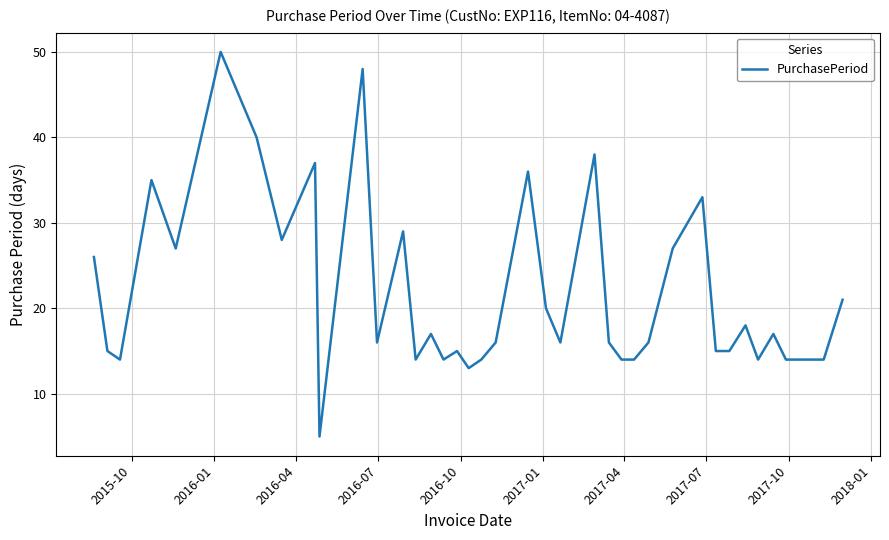

What is the difference between the maximum and minimum values?

45